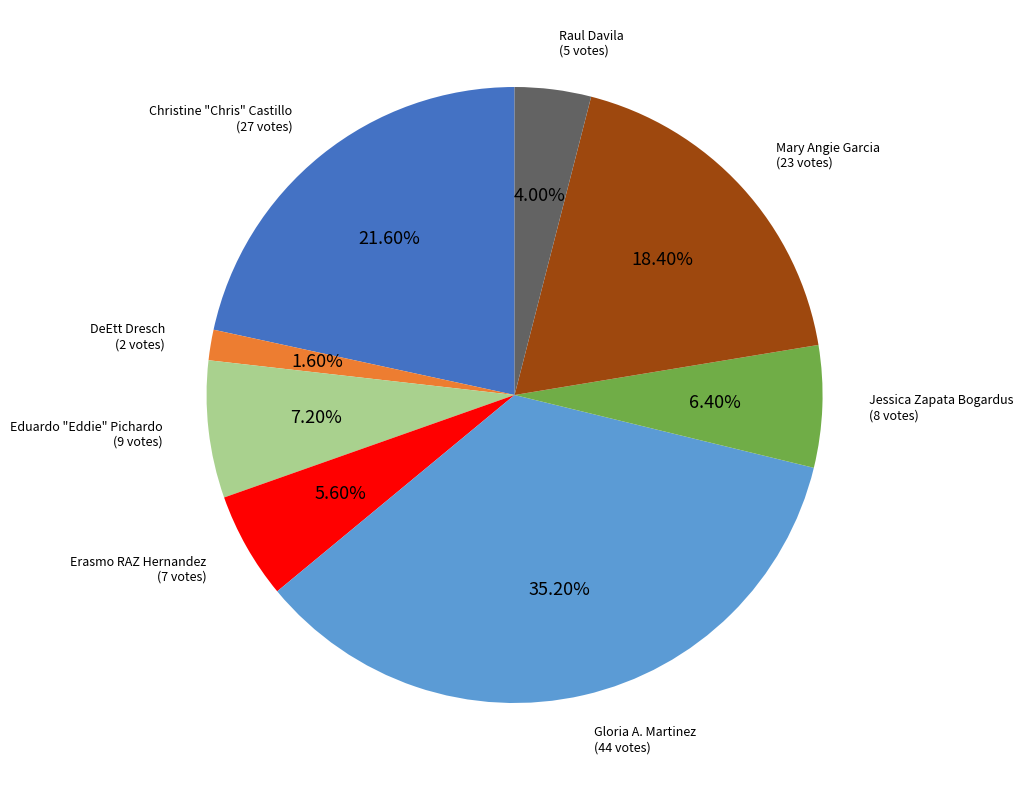

Does any single category account for the majority?

No